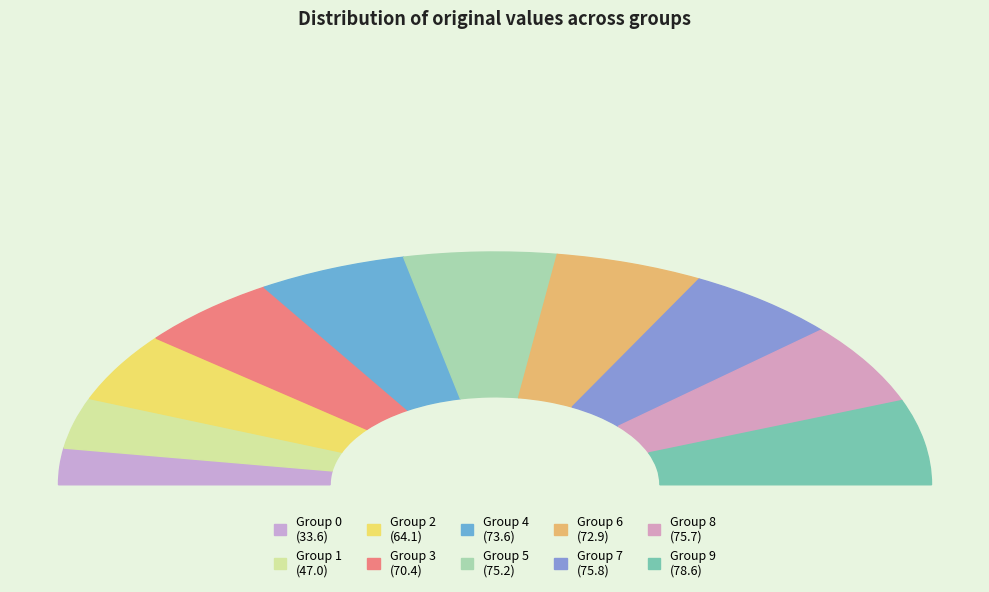

What is the change in value from 4 to 7?

+2.3